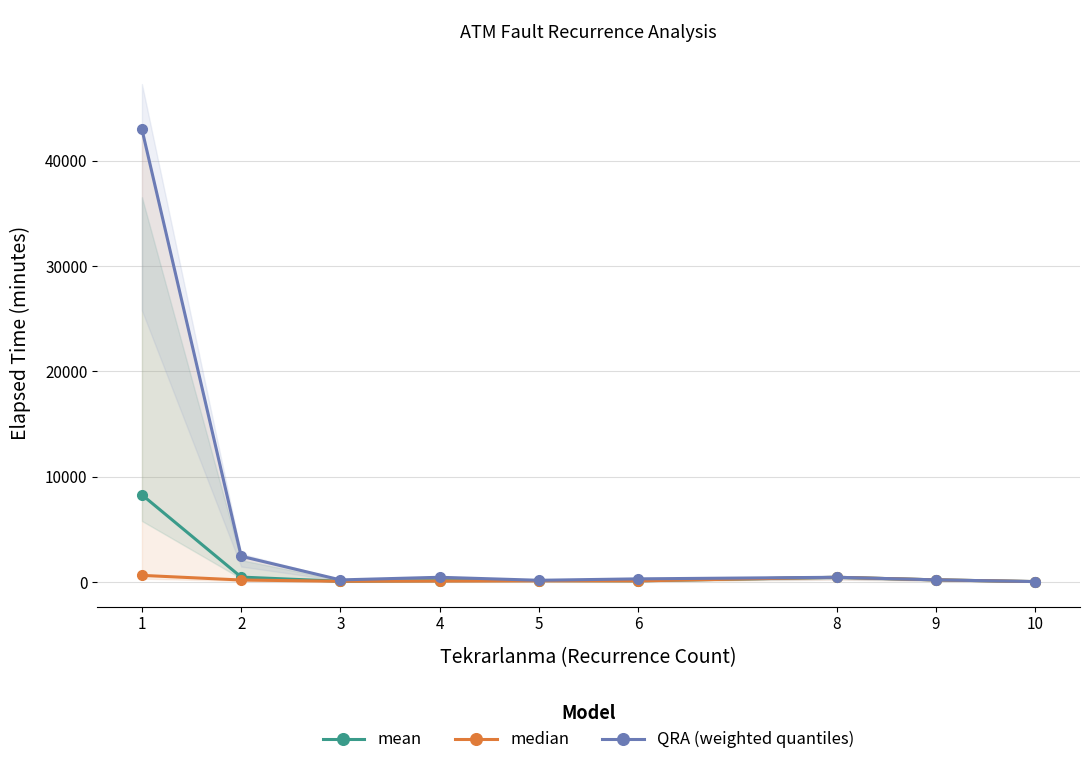

True or false: mean and median intersect in this chart.

False